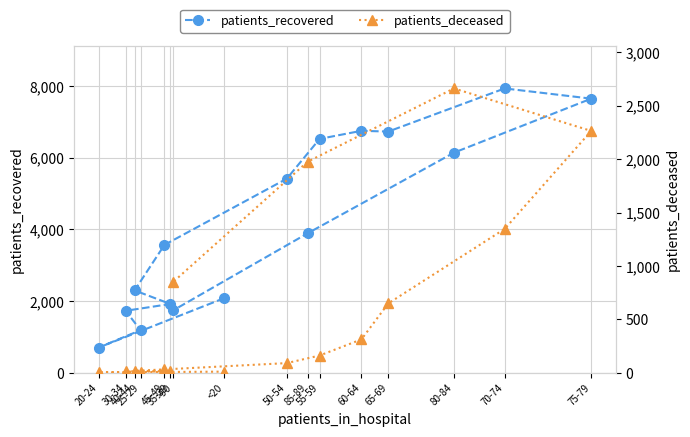

What is the highest value of the patients_deceased series?

2663